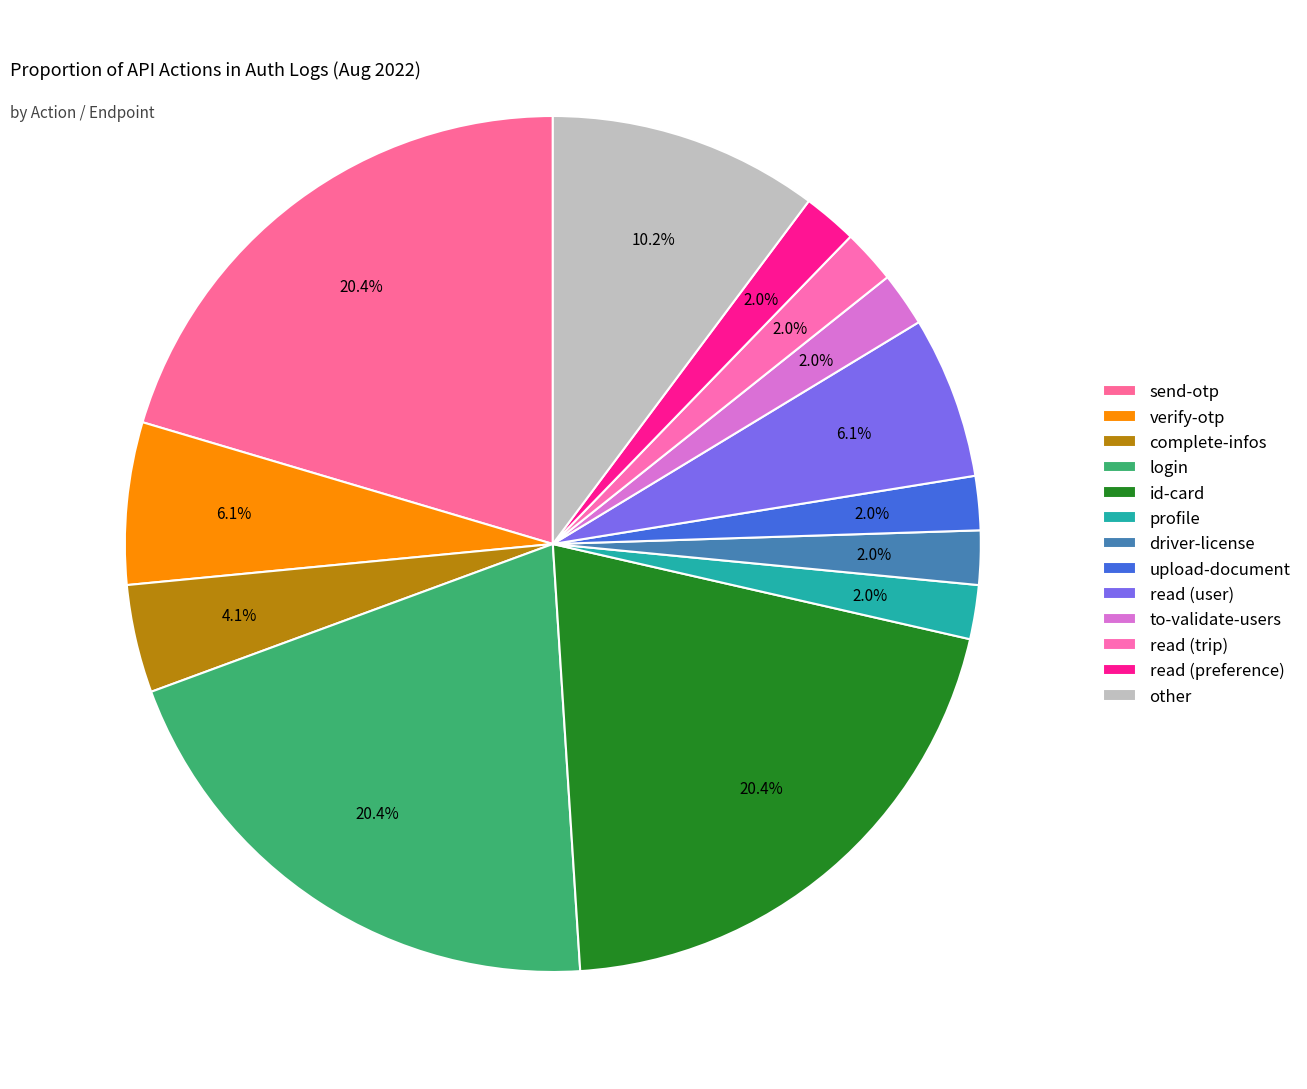

To the nearest percent, what is the combined percentage of complete-infos and login?

24%